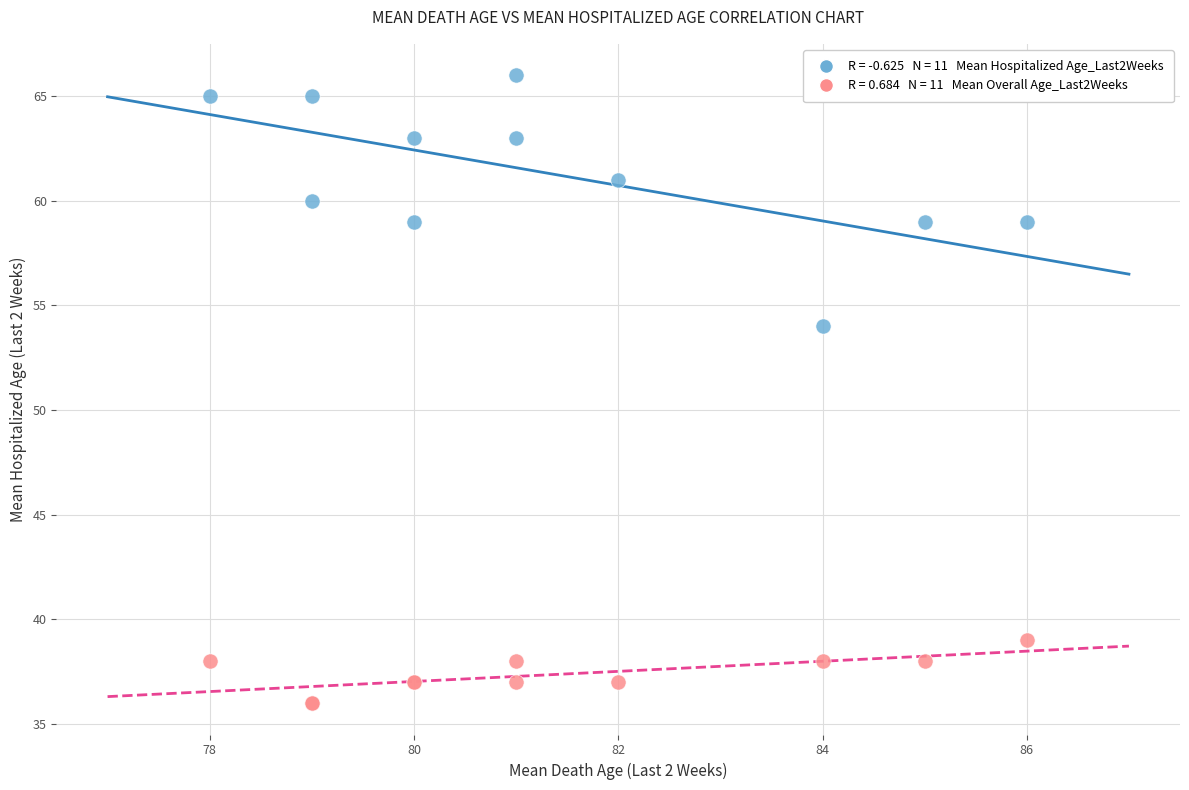

Across all series, what Y value is closest to 51?

54